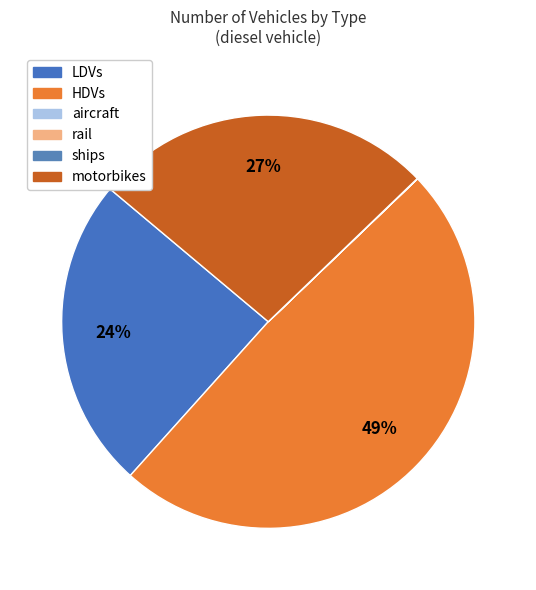

To the nearest percent, what is the combined percentage of HDVs and ships?

49%